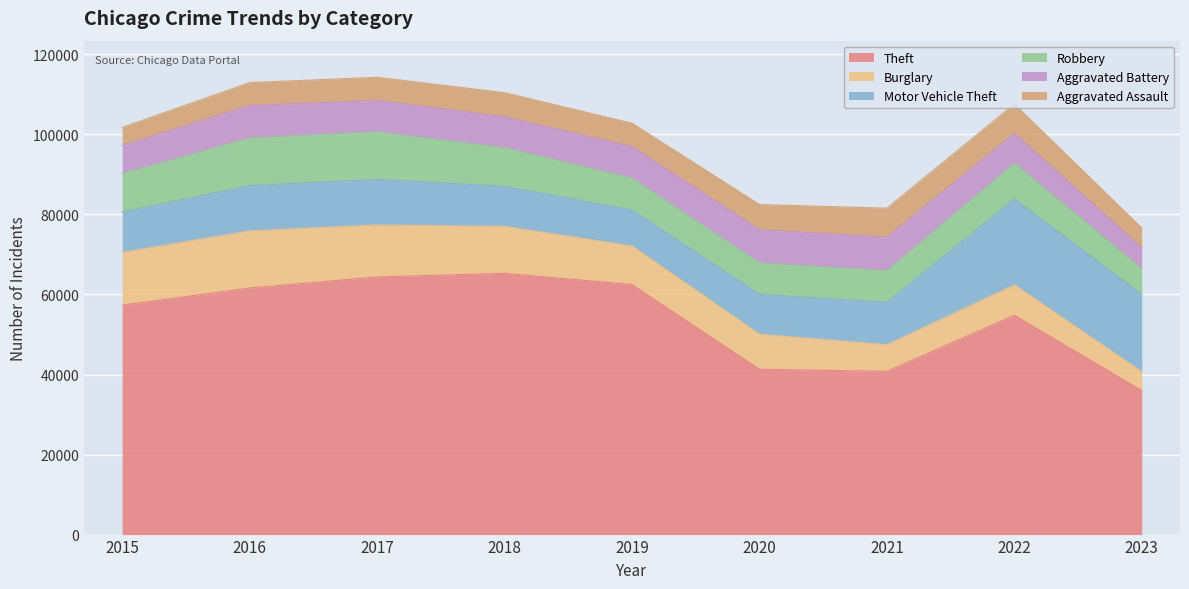

True or false: Motor Vehicle Theft and Theft cross at least once.

False